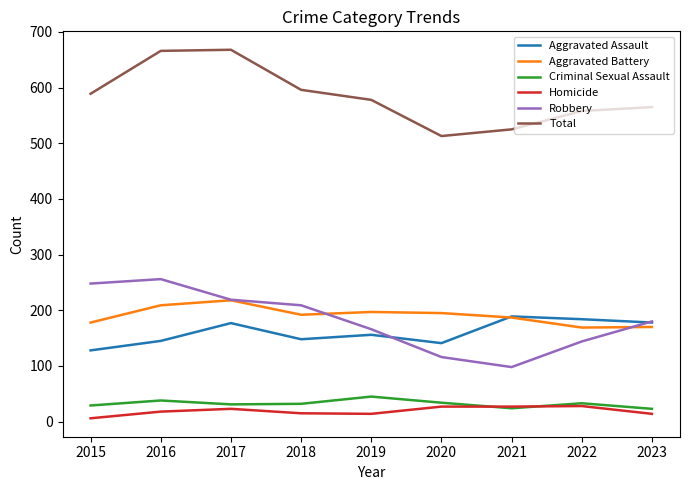

True or false: Aggravated Assault has a value of 199 at 2018.

False